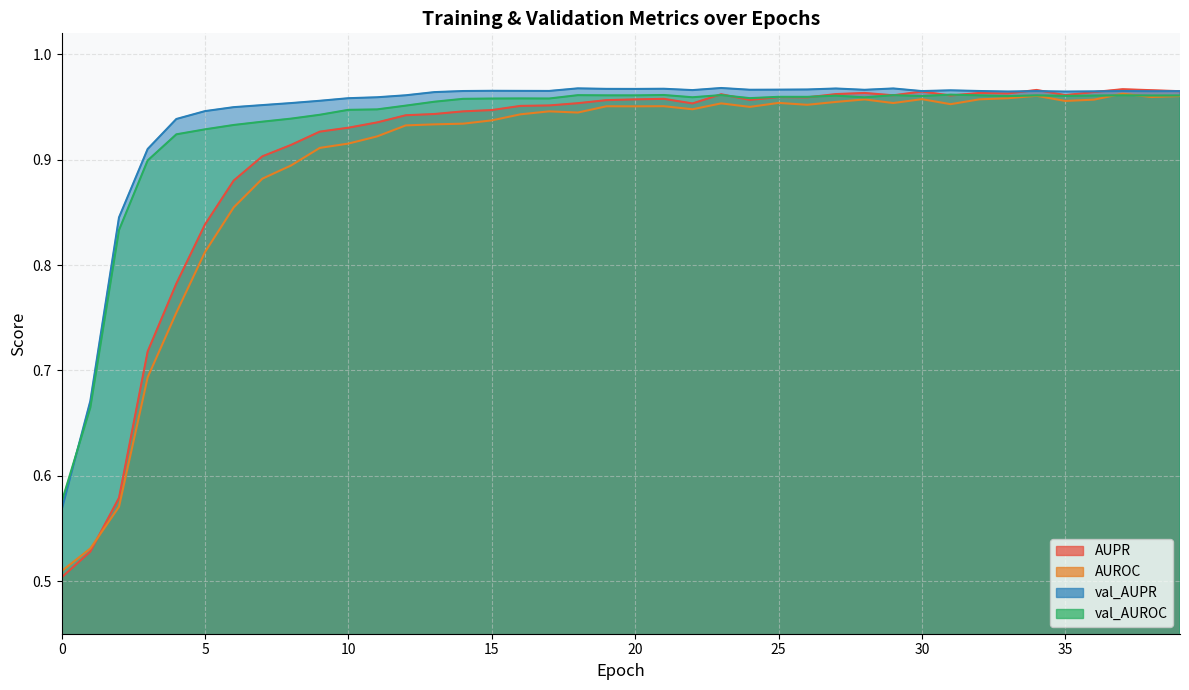

What is the value of the AUPR point at the 11th from the left?

0.9